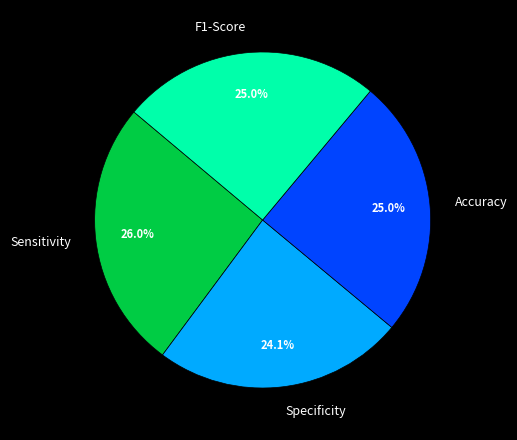

What percentage is NOT represented by F1-Score?

75.0%